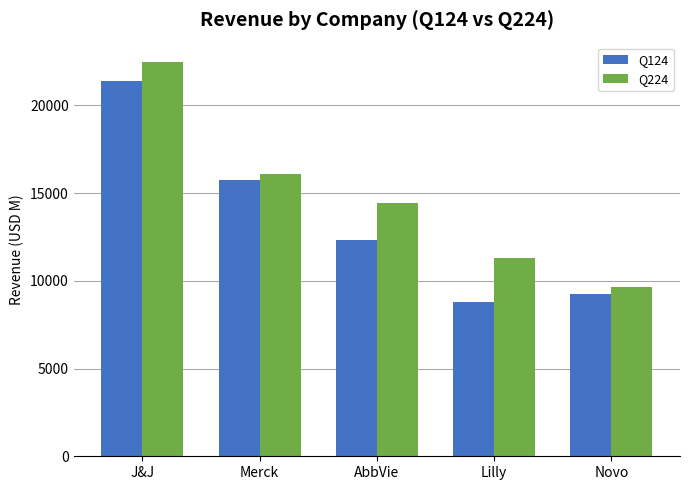

Which category has the highest value in the Q224 series?

J&J